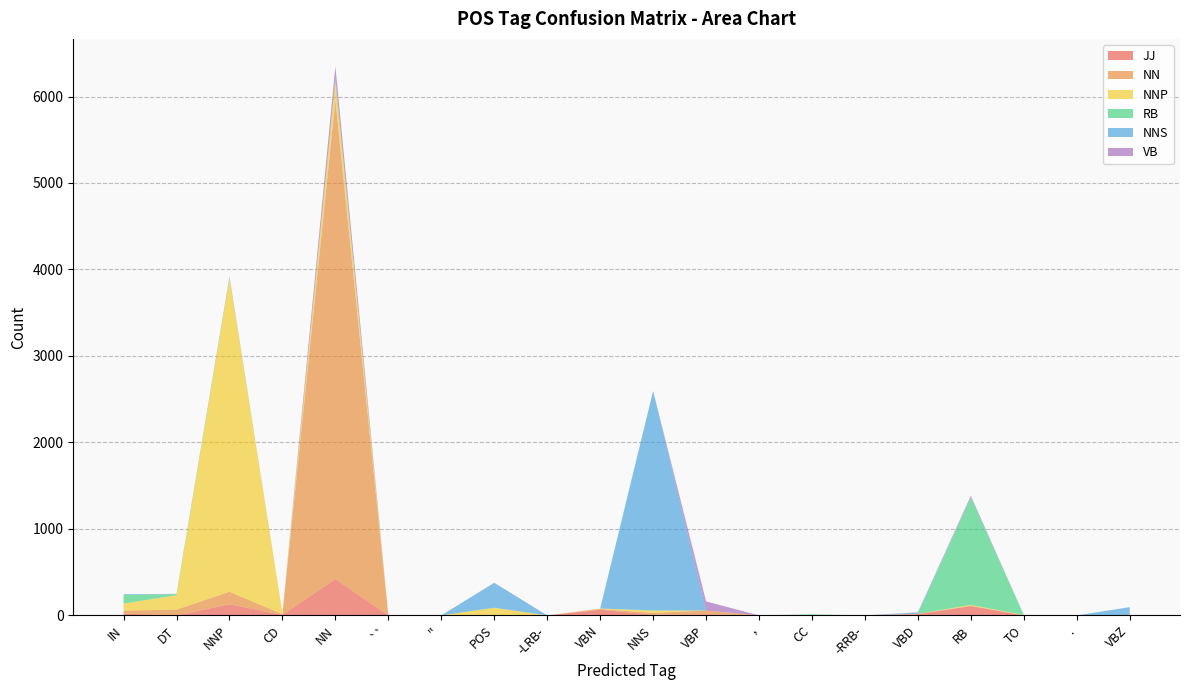

Reading left to right, transcribe all the data shown in this chart.

JJ: IN=20	DT=0	NNP=128	CD=5	NN=420	``=0	''=0	POS=0	-LRB-=0	VBN=65	NNS=7	VBP=13	,=0	CC=0	-RRB-=0	VBD=14	RB=107	TO=0	.=0	VBZ=0
NN: IN=34	DT=67	NNP=145	CD=9	NN=5544	``=0	''=0	POS=0	-LRB-=0	VBN=9	NNS=21	VBP=43	,=0	CC=0	-RRB-=0	VBD=4	RB=5	TO=2	.=0	VBZ=0
NNP: IN=83	DT=166	NNP=3626	CD=9	NN=210	``=0	''=0	POS=88	-LRB-=0	VBN=5	NNS=26	VBP=0	,=0	CC=0	-RRB-=0	VBD=0	RB=9	TO=3	.=0	VBZ=0
RB: IN=100	DT=13	NNP=9	CD=0	NN=5	``=0	''=0	POS=0	-LRB-=0	VBN=0	NNS=5	VBP=0	,=0	CC=12	-RRB-=0	VBD=0	RB=1242	TO=0	.=0	VBZ=0
NNS: IN=8	DT=3	NNP=2	CD=0	NN=35	``=0	''=0	POS=289	-LRB-=0	VBN=0	NNS=2536	VBP=0	,=0	CC=0	-RRB-=0	VBD=14	RB=5	TO=0	.=0	VBZ=95
VB: IN=0	DT=0	NNP=9	CD=0	NN=135	``=0	''=0	POS=0	-LRB-=0	VBN=0	NNS=0	VBP=105	,=0	CC=0	-RRB-=0	VBD=4	RB=15	TO=0	.=0	VBZ=0